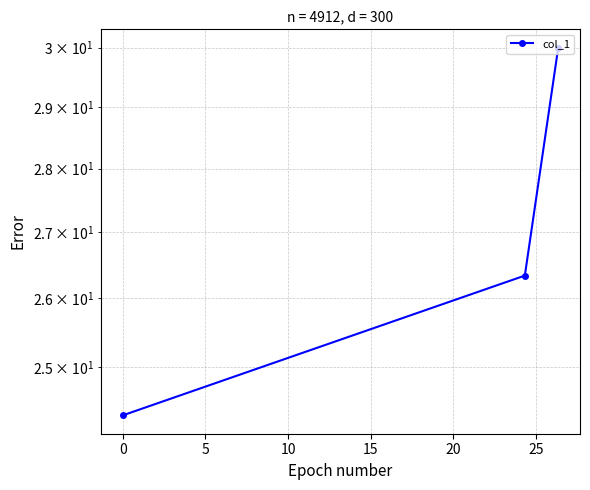

How many distinct data groups are displayed?

1